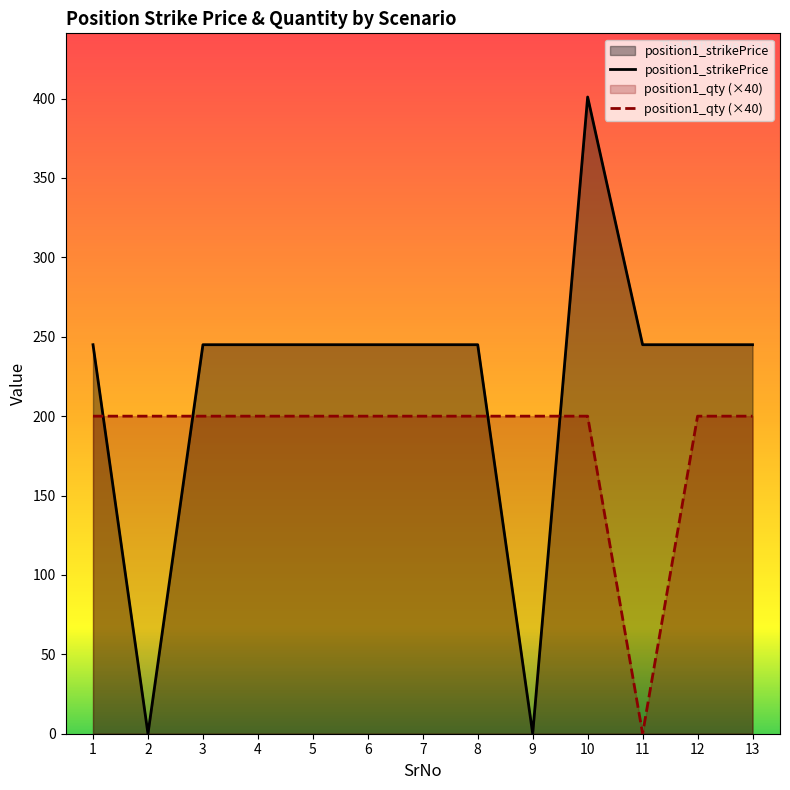

Where do position1_qty and position1_strikePrice first cross each other?

1 and 2